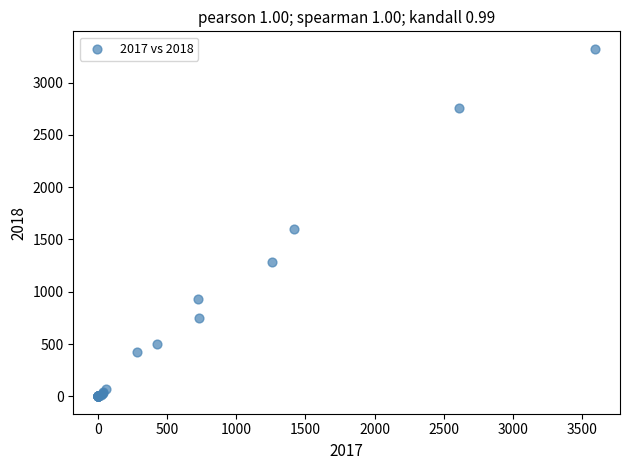

What Y value in the scatter plot is closest to 1662?

1599.9